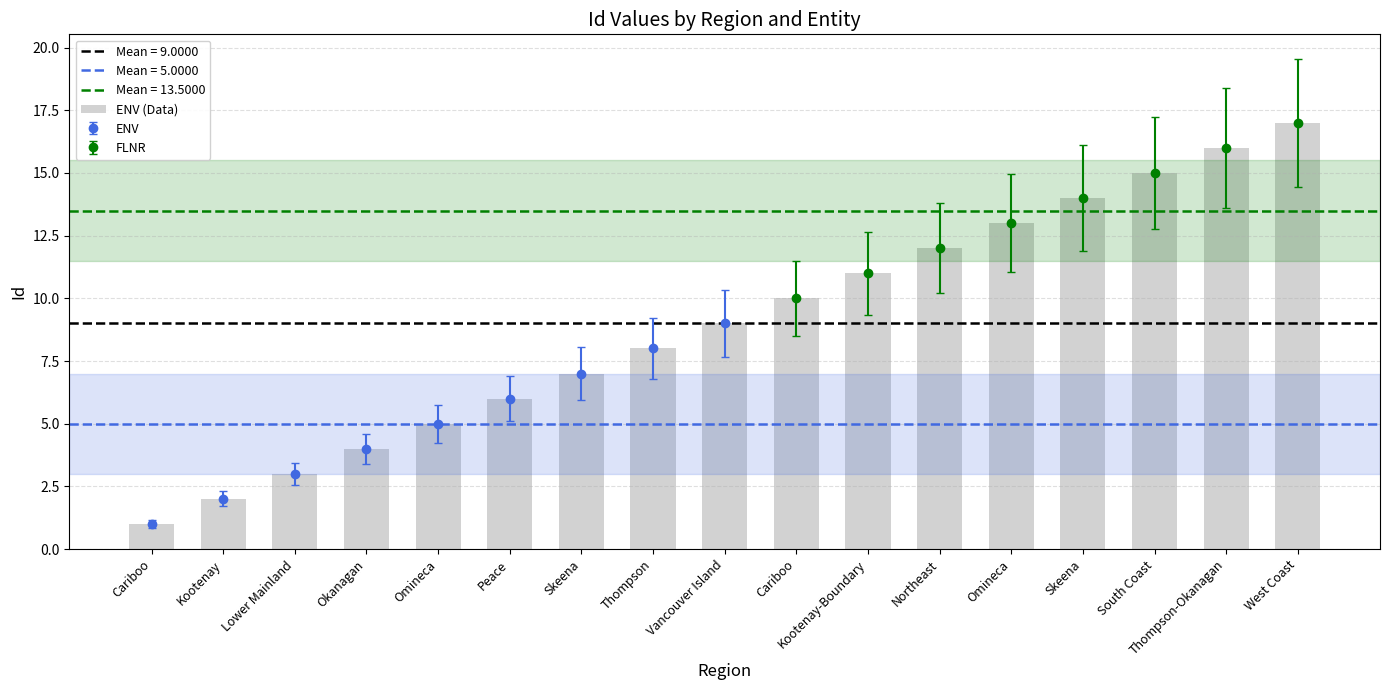

Read the value at Vancouver Island.

9